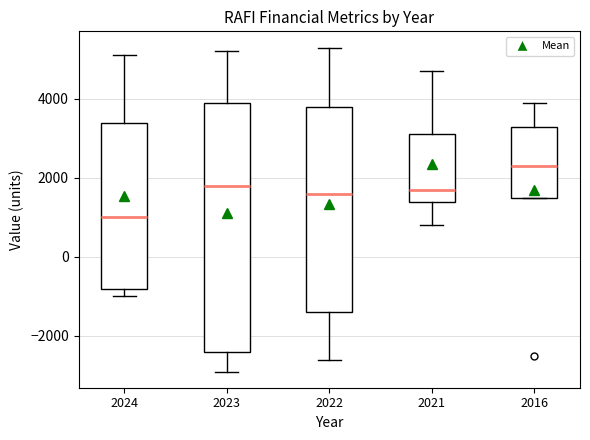

Where is the upper edge of the box at x = 2023 on the y-axis? The values are not printed on the chart, so give them approximately, as read against the axis.

4000